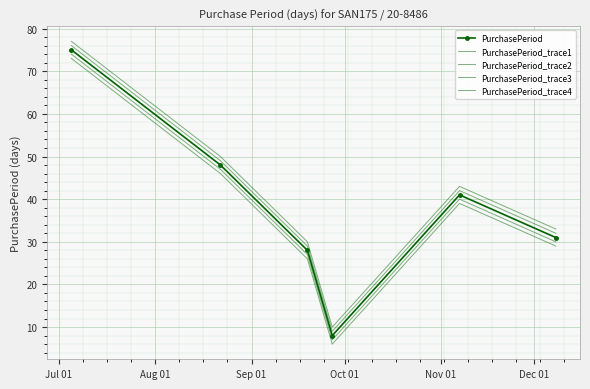

How many categories are shown in the chart?

6